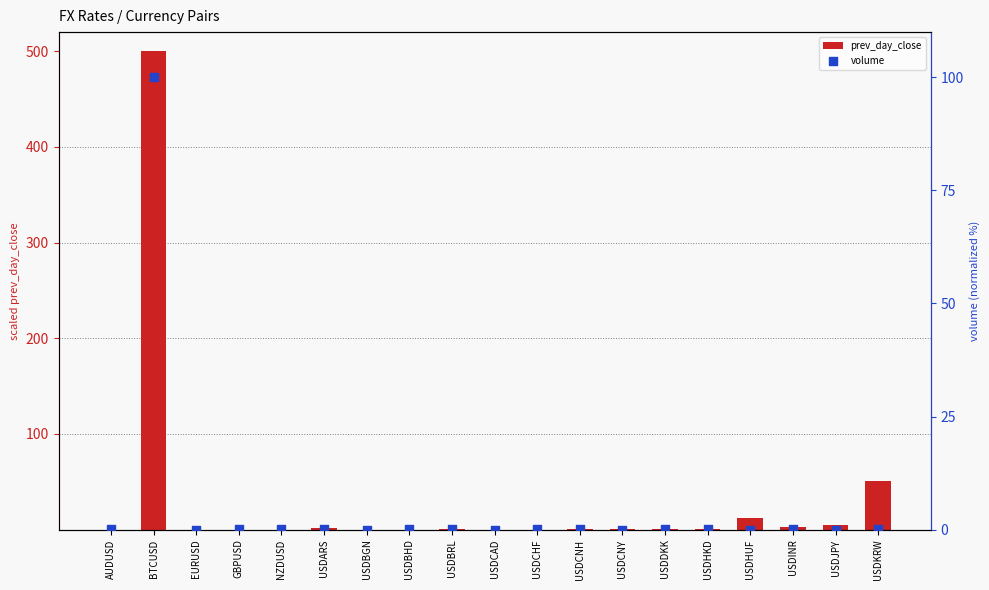

What are all the series names shown in the legend?

prev_day_close, volume